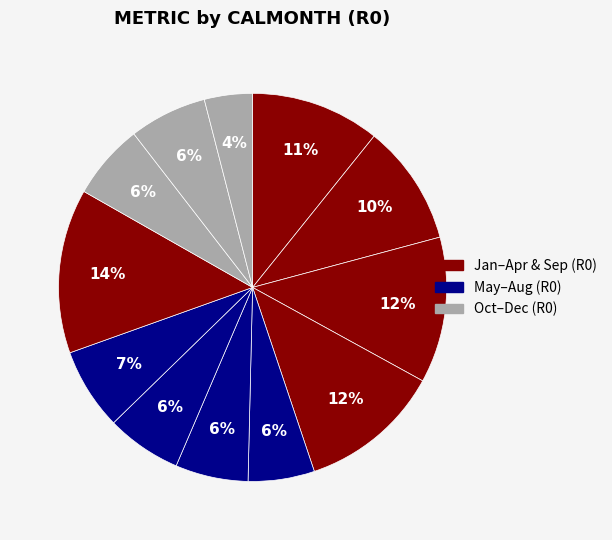

Which slice is the largest?

202109